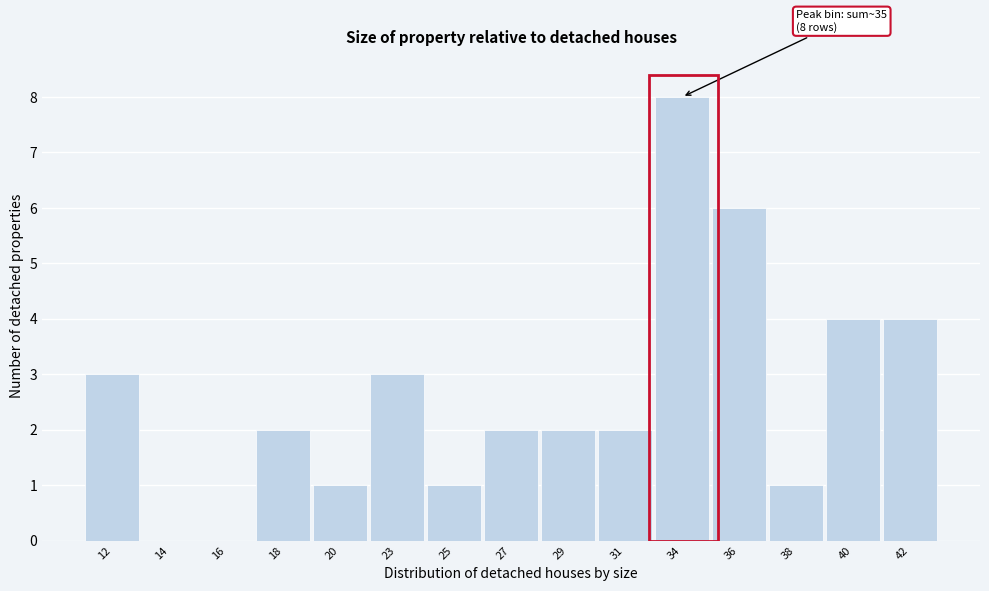

Reading left to right, extract all data points from this chart.

12=3	14=0	16=0	18=2	20=1	23=3	25=1	27=2	29=2	31=2	34=8	36=6	38=1	40=4	42=4